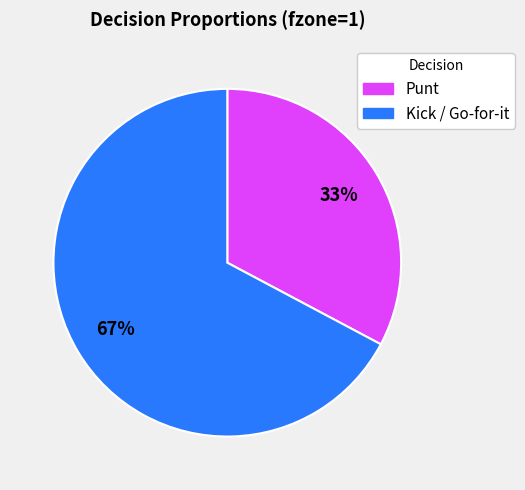

To the nearest percent, what is the average slice percentage?

50%